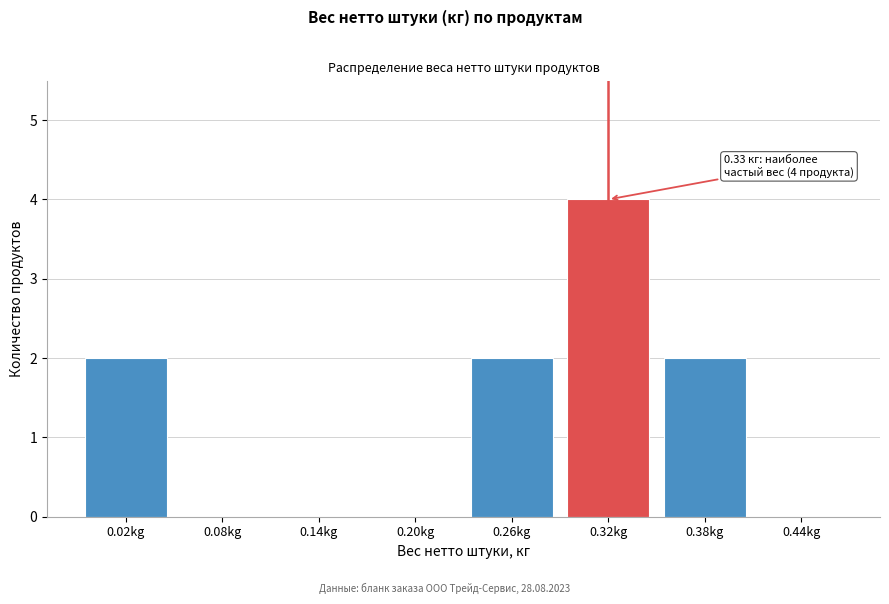

Reading left to right, transcribe all the data shown in this chart.

0.02kg=2	0.08kg=0	0.14kg=0	0.20kg=0	0.26kg=2	0.32kg=4	0.38kg=2	0.44kg=0